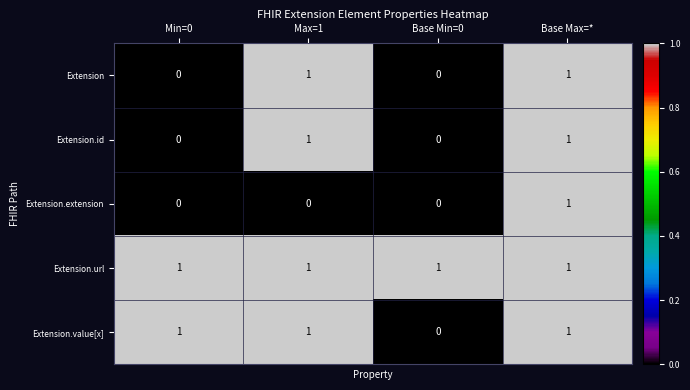

Count the Extension.id values in the range 0 to 1.

4